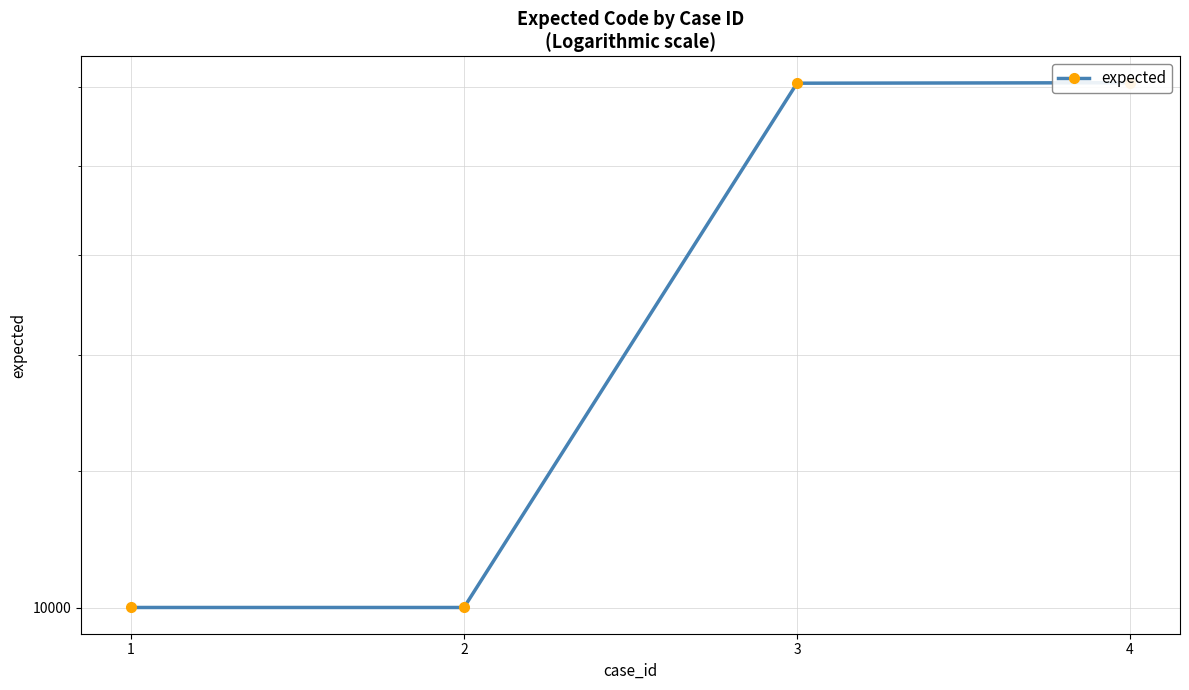

Reading left to right, extract all data points from this chart.

10001	10001	20104	20117